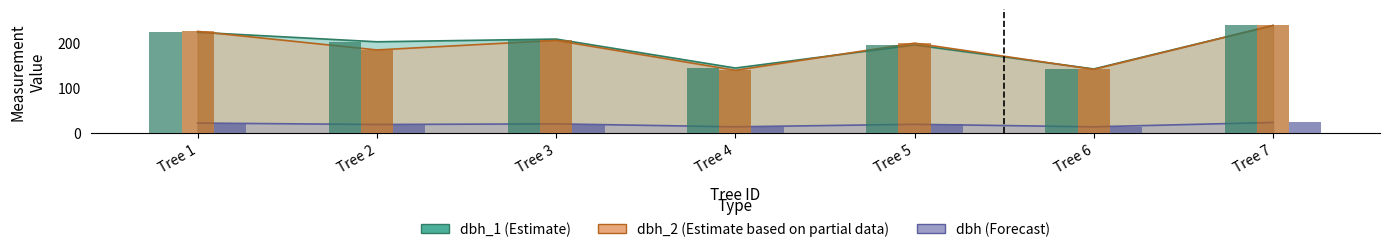

At Tree 1, list the series in order from largest to smallest.

dbh_2, dbh_1, dbh